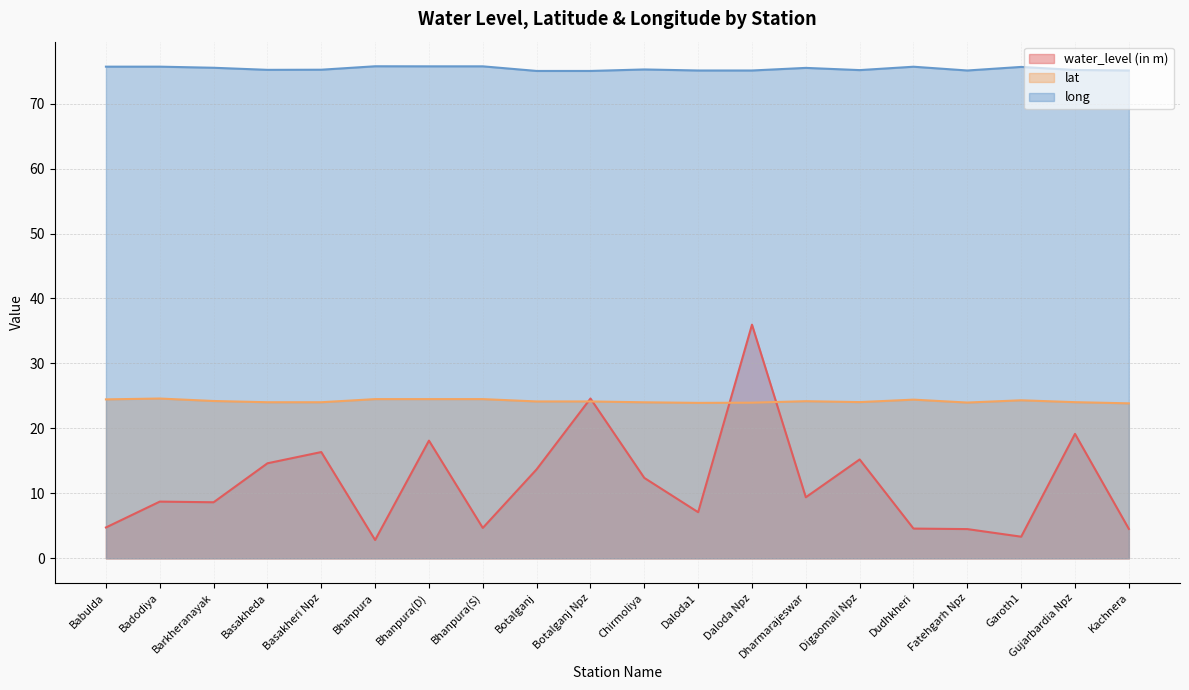

In long, how many points are lower than both neighbors (excluding endpoints)?

3